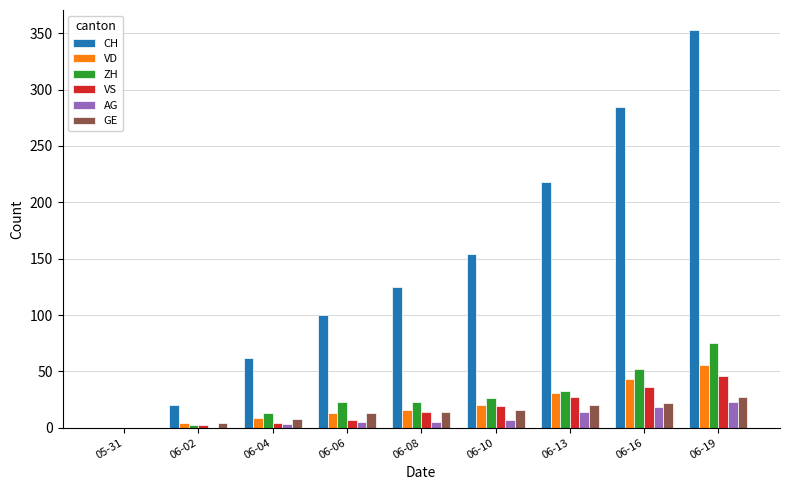

Which series changed the most between 06-04 and 06-08?

CH